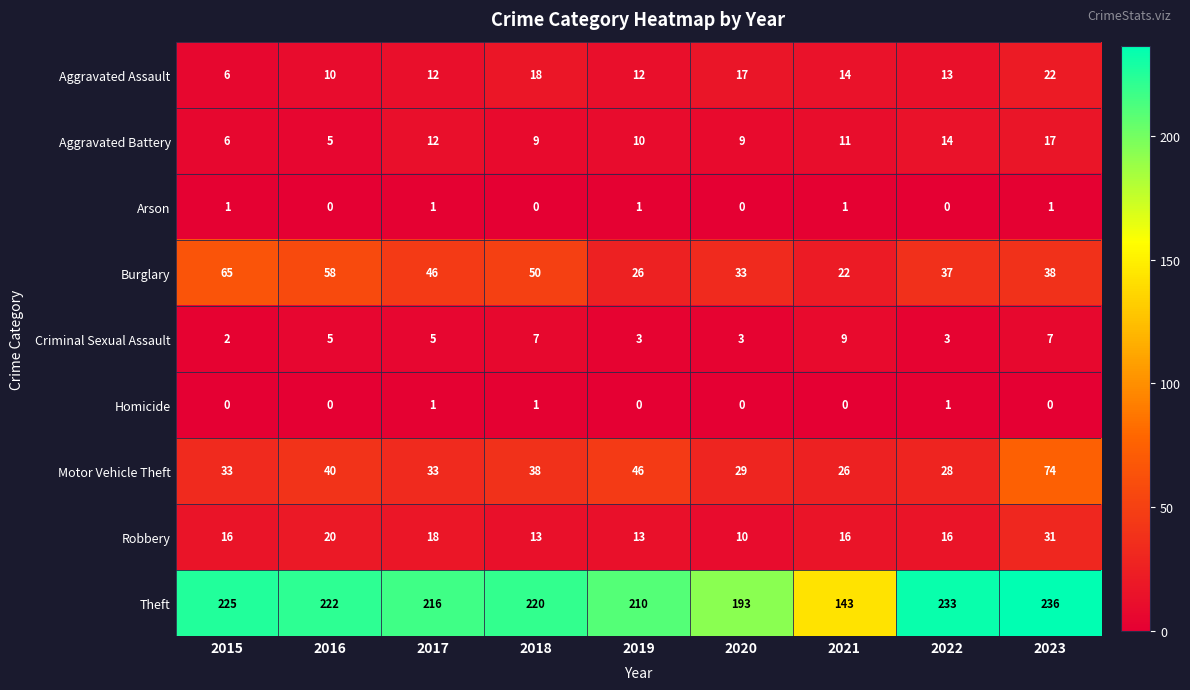

What is the sum of all Aggravated Battery values?

93